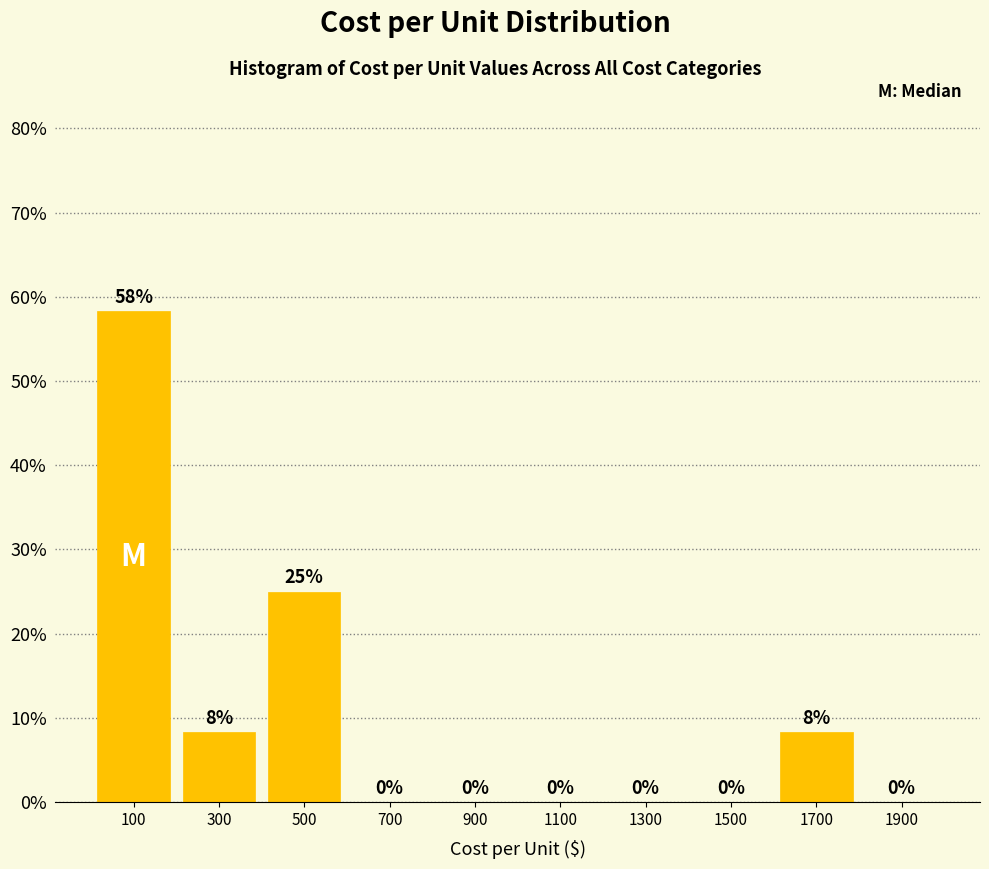

Which range on the x-axis has the tallest bar?

0 to 200